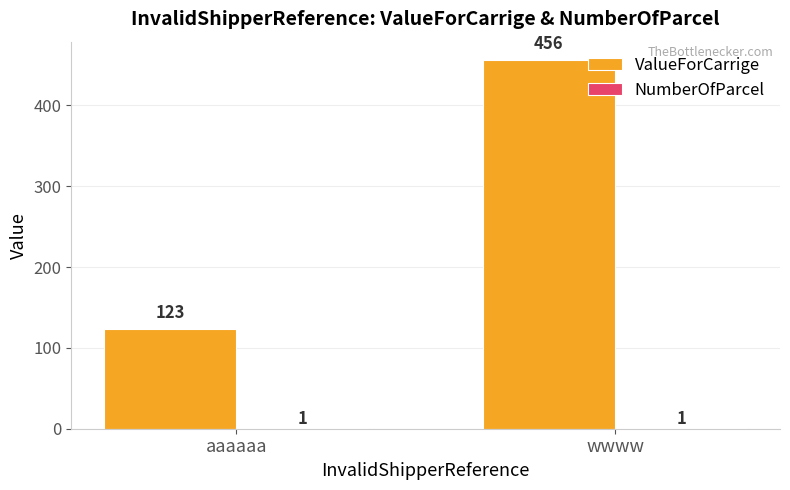

At which category is the sum across all series the highest?

wwww